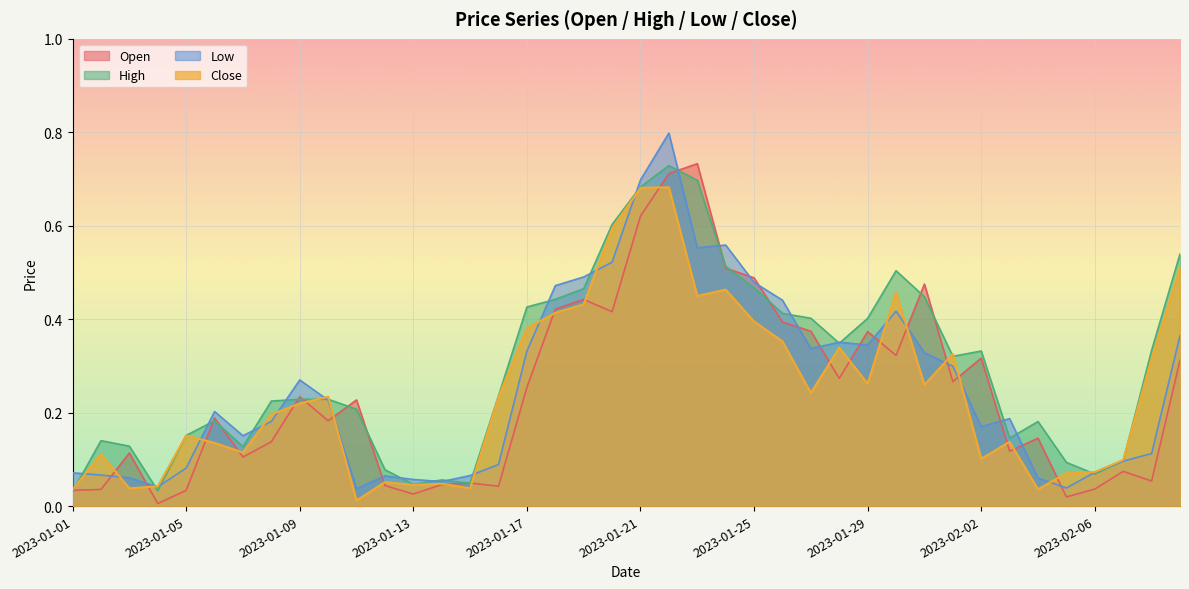

What is the sum of all Low values?

10.2